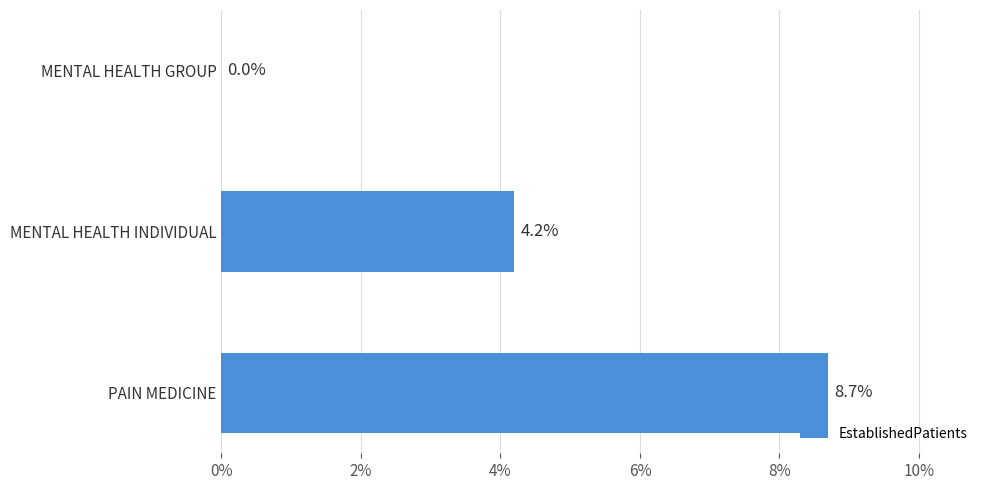

Reading top to bottom, extract all data points from this chart.

MENTAL HEALTH GROUP=0.0	MENTAL HEALTH INDIVIDUAL=4.2	PAIN MEDICINE=8.7